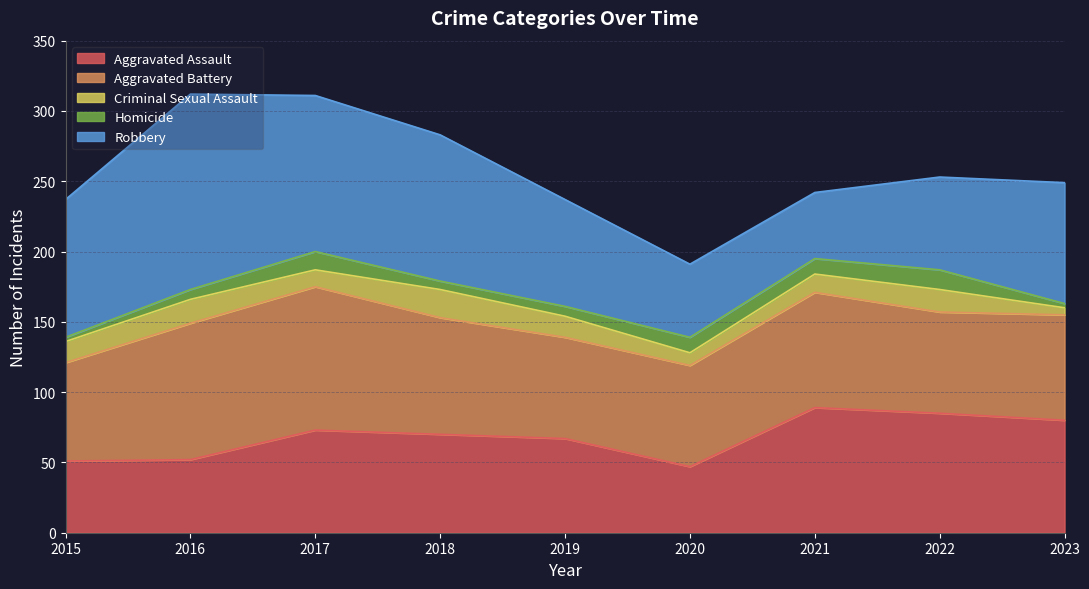

How many intersections are there between Homicide and Criminal Sexual Assault?

4